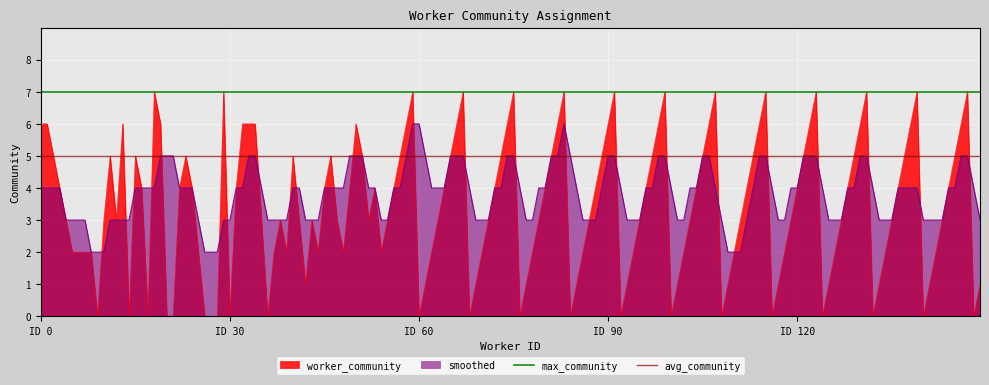

What is the average value of the avg_community series?

5